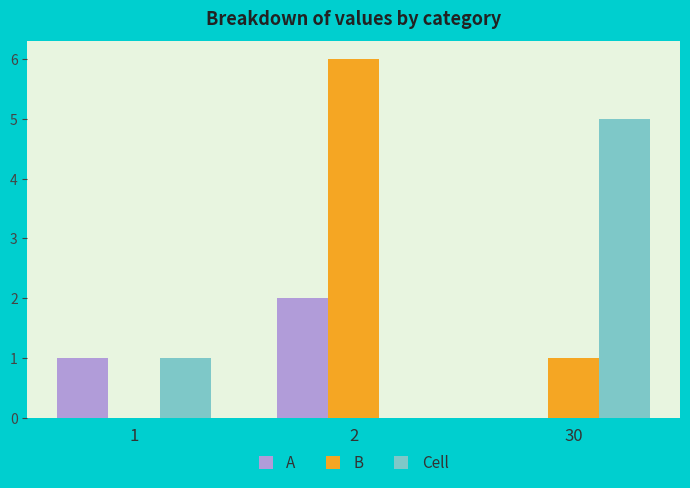

Which series has the largest total across all categories?

B